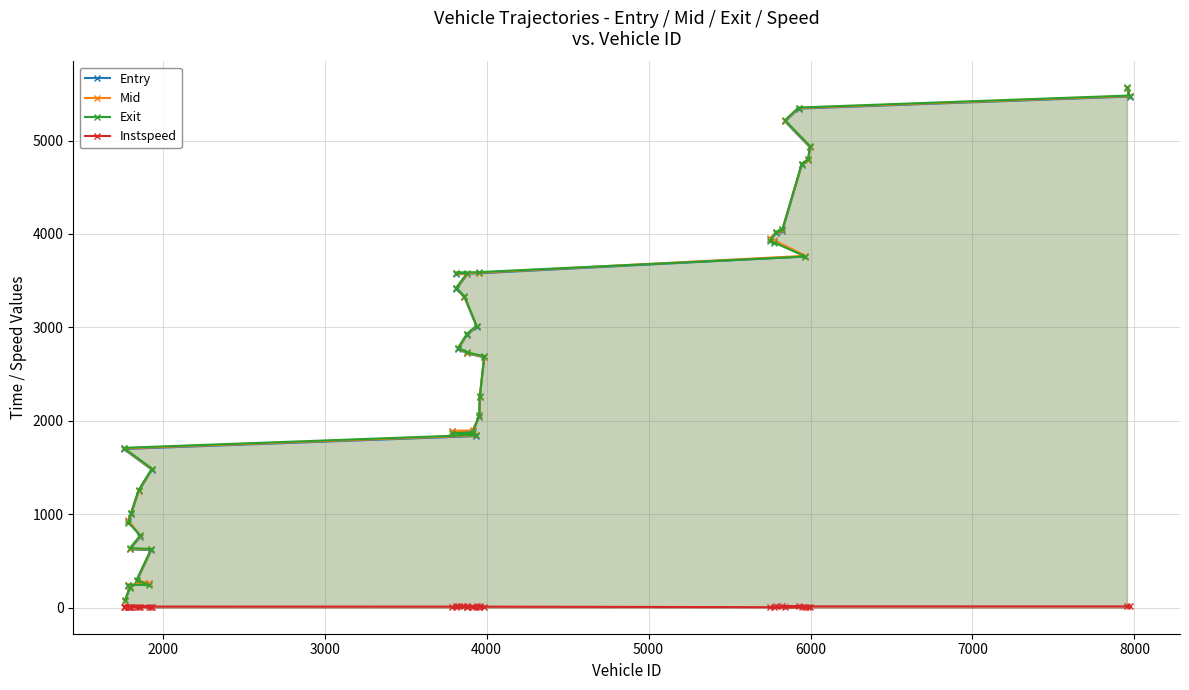

Does the chart have visible grid lines?

Yes